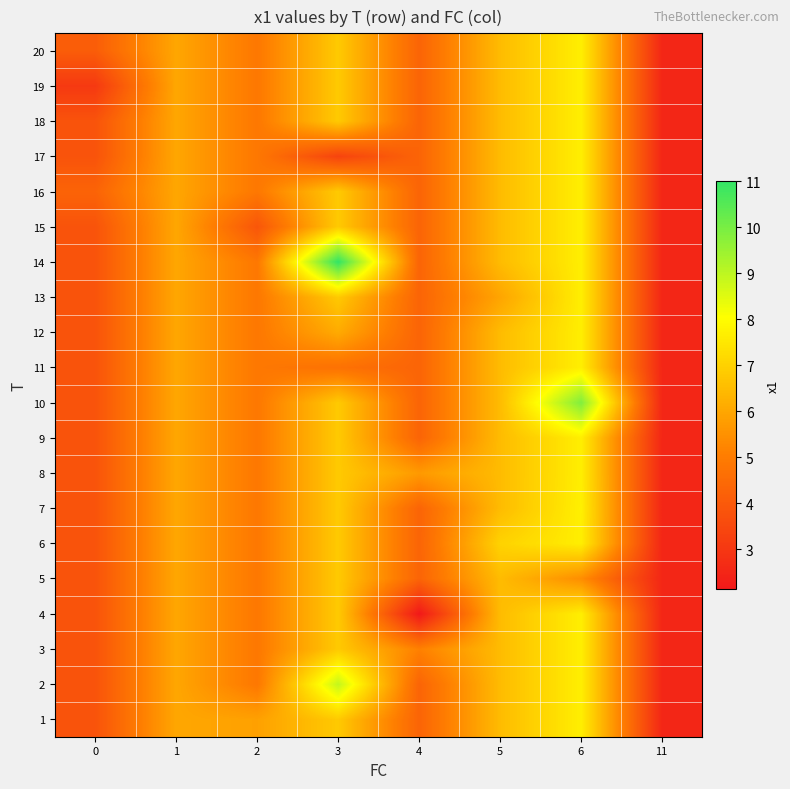

What is the total value across all series at 4?

86.3